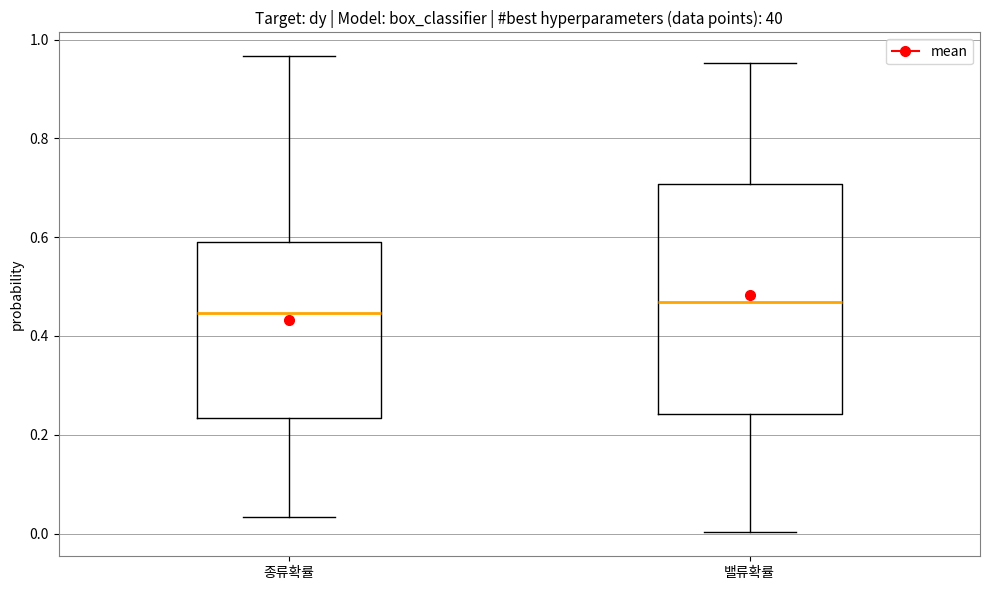

Reading left to right, read every box against the y-axis: the position of its median line, the range the box covers, and the ends of its whiskers. The values are not printed on the chart, so give them approximately, as read against the axis.

종류확률: median 0.44, box 0.24 to 0.60, whiskers 0.04 to 0.96
밸류확률: median 0.46, box 0.24 to 0.70, whiskers 0.00 to 0.96